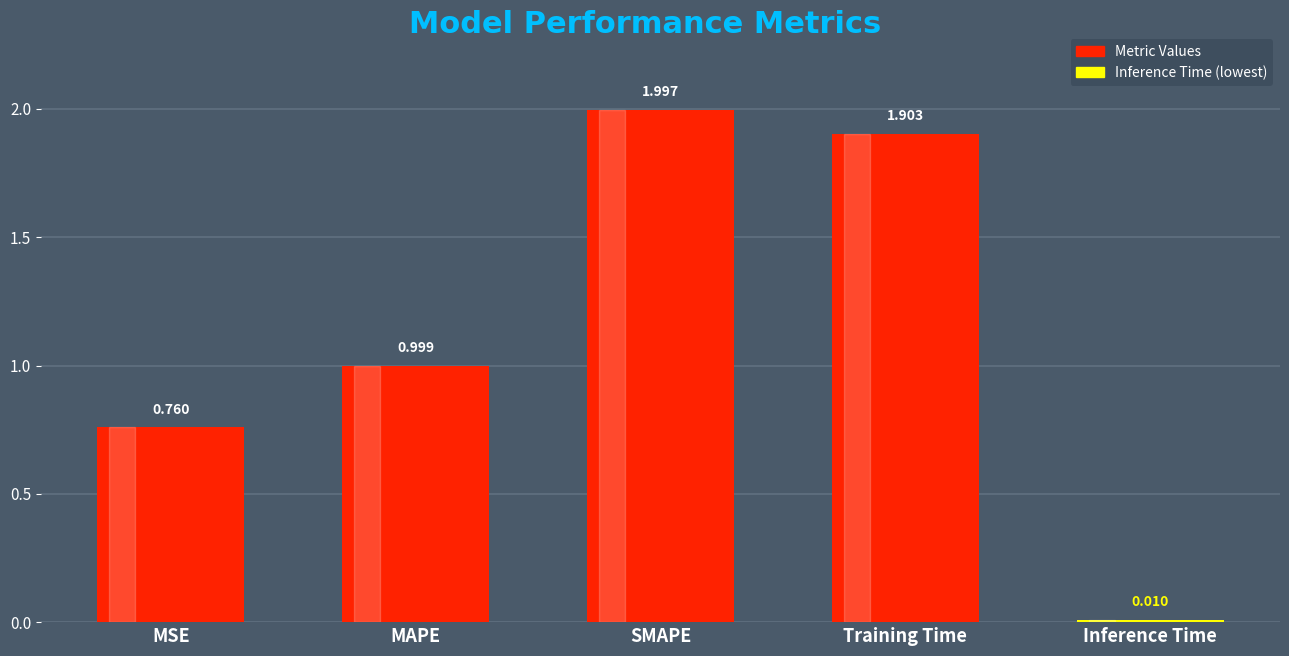

Which has a higher value, MAPE or Inference Time?

MAPE